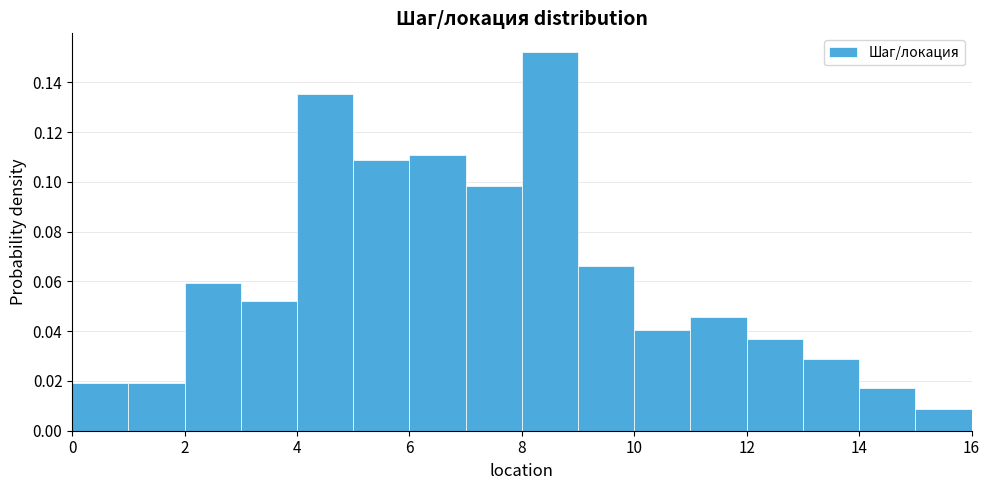

Reading left to right, transcribe this chart: for each bar, give the range it covers on the x-axis and its height. The values are not printed on the chart, so give them approximately, as read against the axis.

0 to 1: 0.020
1 to 2: 0.020
2 to 3: 0.060
3 to 4: 0.052
4 to 5: 0.136
5 to 6: 0.108
6 to 7: 0.110
7 to 8: 0.098
8 to 9: 0.152
9 to 10: 0.066
10 to 11: 0.040
11 to 12: 0.046
12 to 13: 0.036
13 to 14: 0.028
14 to 15: 0.018
15 to 16: 0.008